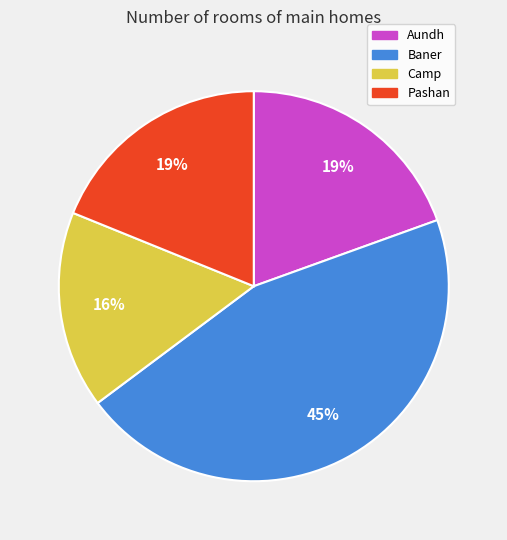

What is the largest slice in the pie chart?

Baner